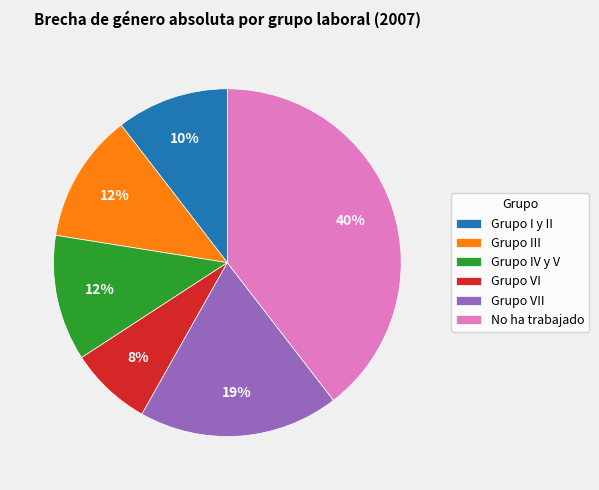

Approximately how many times larger is the value at Grupo IV y V compared to Grupo VI?

1.5